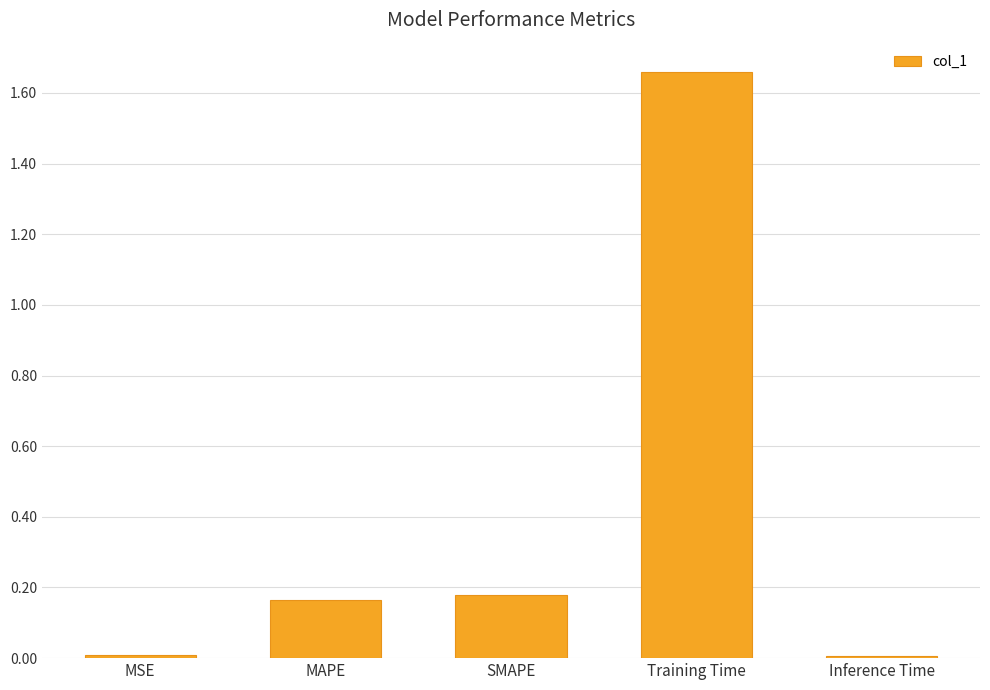

The value at Inference Time is 0.0. True or false?

True